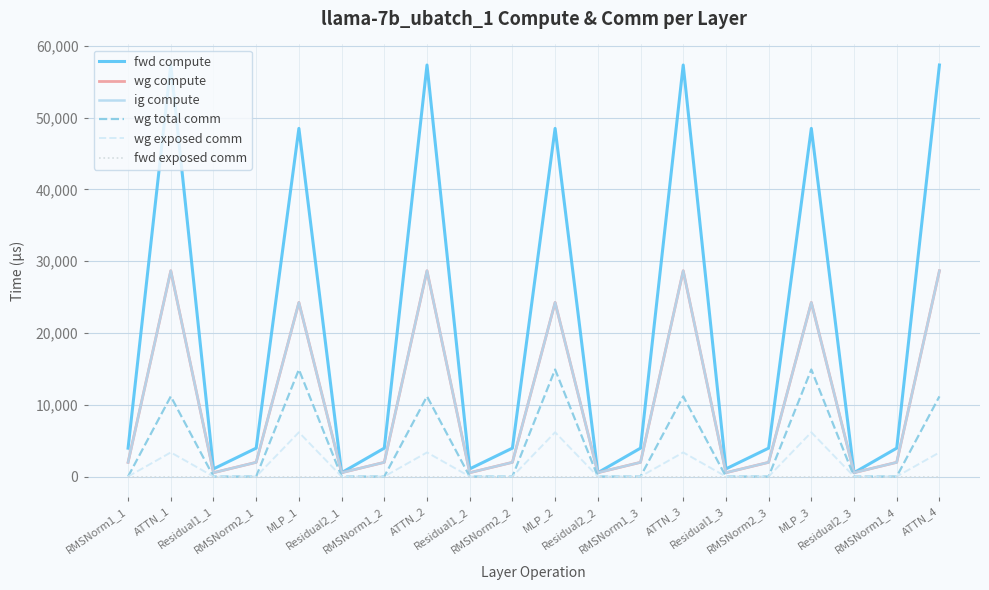

Is this an area chart (filled region under the line)?

No